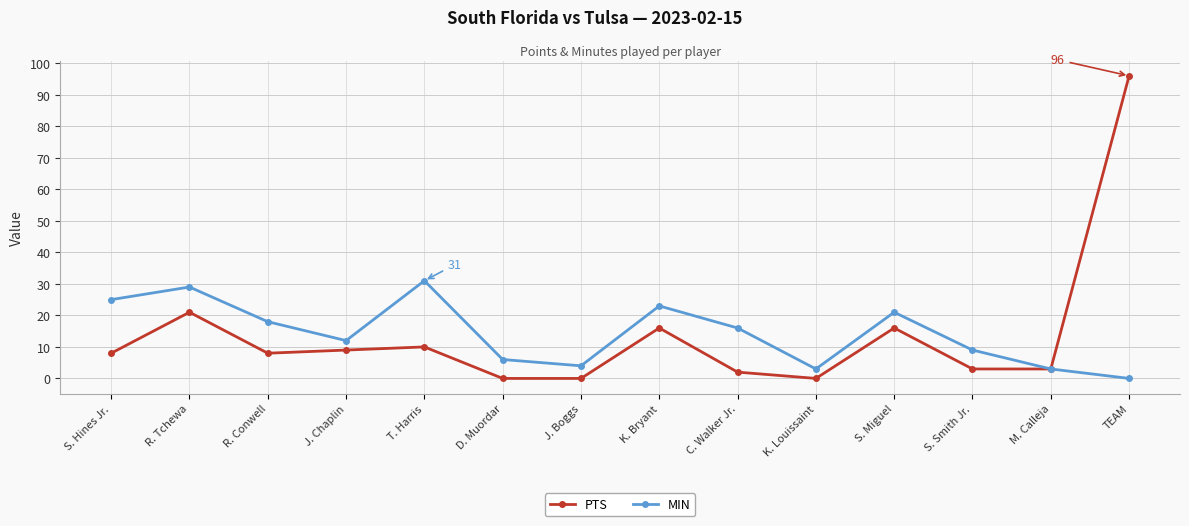

What is the highest value of the PTS series?

96